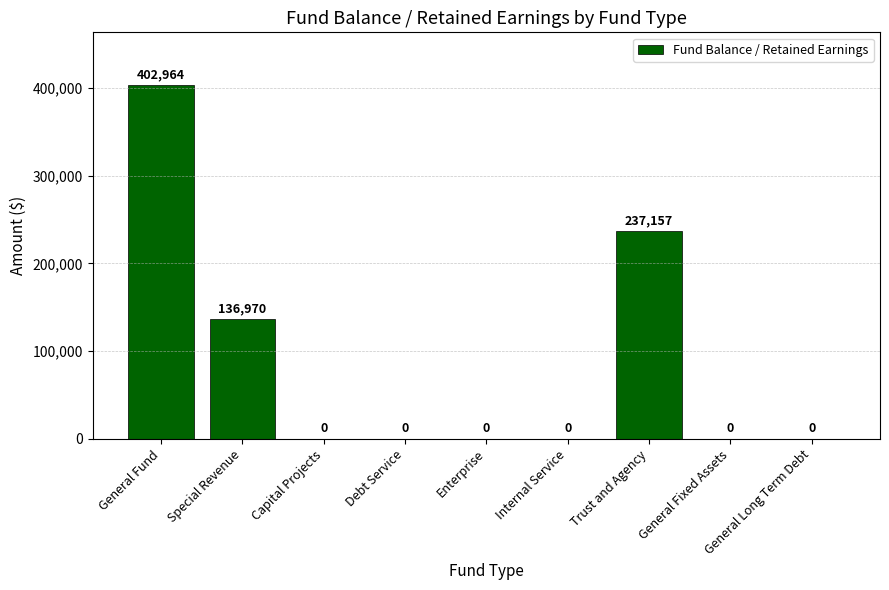

Are the bars horizontal?

No